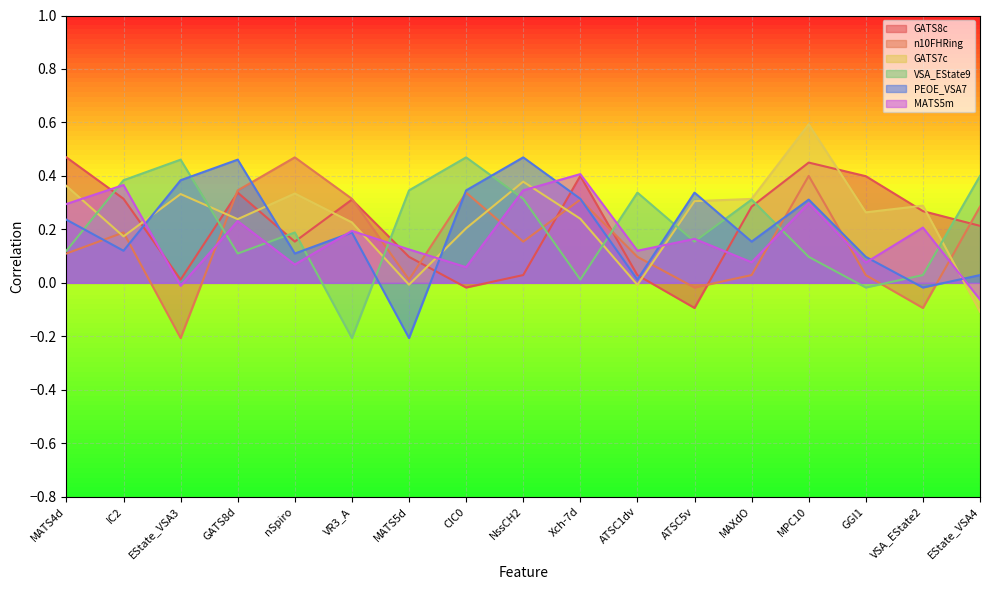

Is it true that PEOE_VSA7 equals 0.0 at ATSC1dv?

True